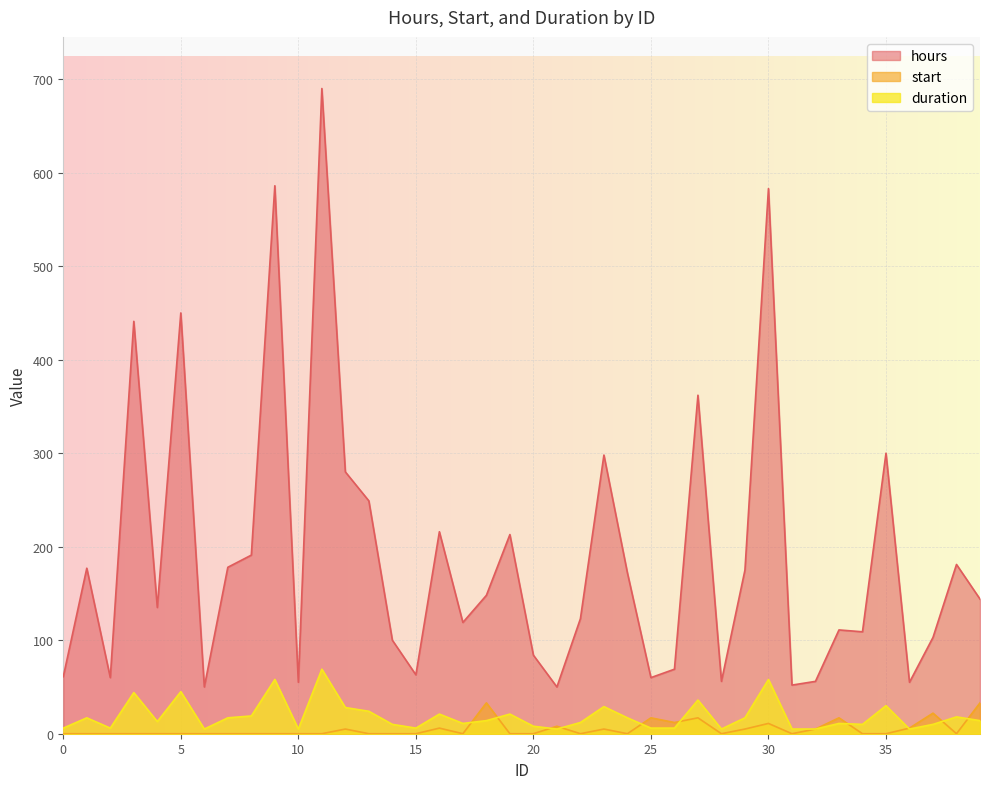

Reading left to right, list all the values displayed in this chart.

hours: 61	177	60	441	135	450	50	178	191	586	55	690	280	249	100	63	216	119	148	213	84	50	123	298	172	60	69	362	56	175	583	52	56	111	109	300	55	103	181	144
start: 0	0	0	0	0	0	0	0	0	0	0	0	5	0	0	0	6	0	33	0	0	8	0	5	0	17	12	17	0	5	11	0	5	17	0	0	6	22	0	33
duration: 6	17	6	44	13	45	5	17	19	58	5	69	28	24	10	6	21	11	14	21	8	5	12	29	17	6	6	36	5	17	58	5	5	11	10	30	5	10	18	14